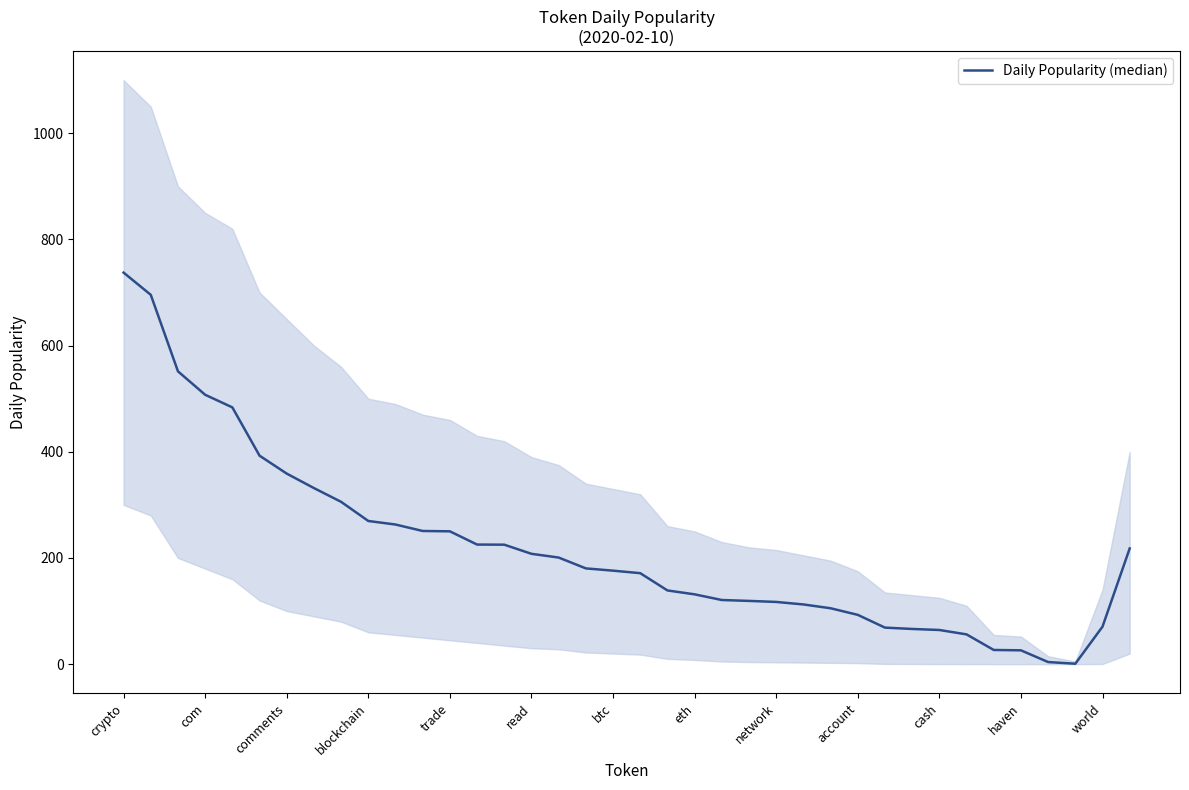

What is the difference between the maximum and minimum values?

736.7